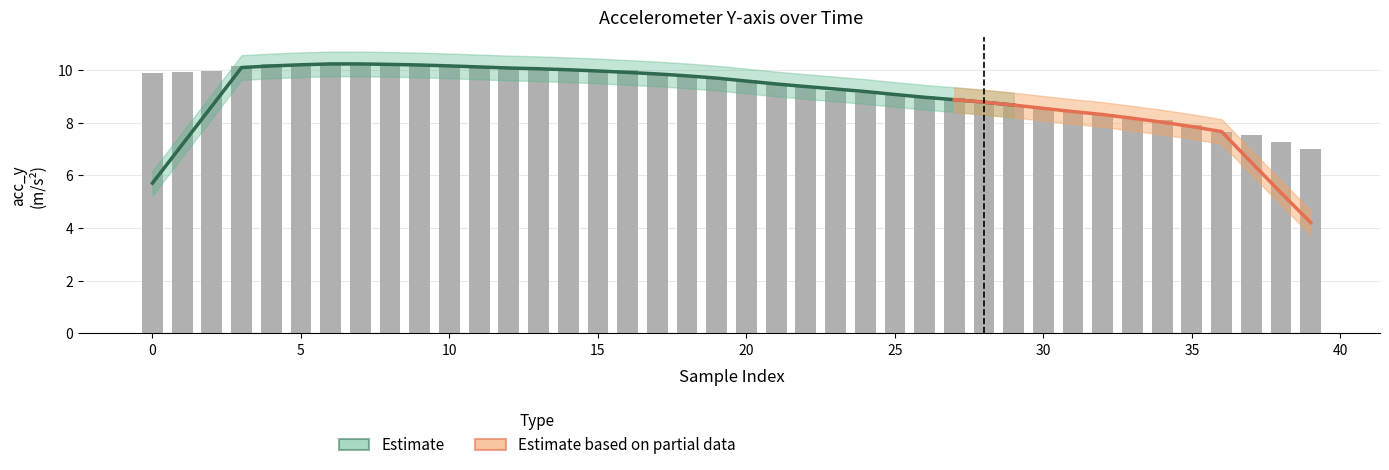

What is the maximum value shown in the chart?

10.3